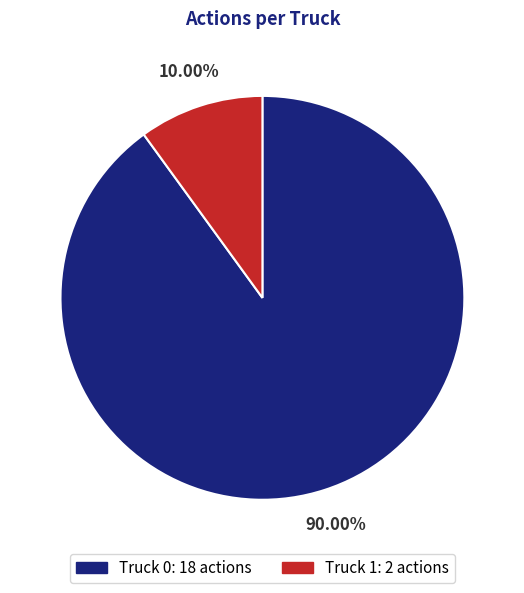

Which category accounts for the majority?

Truck 0